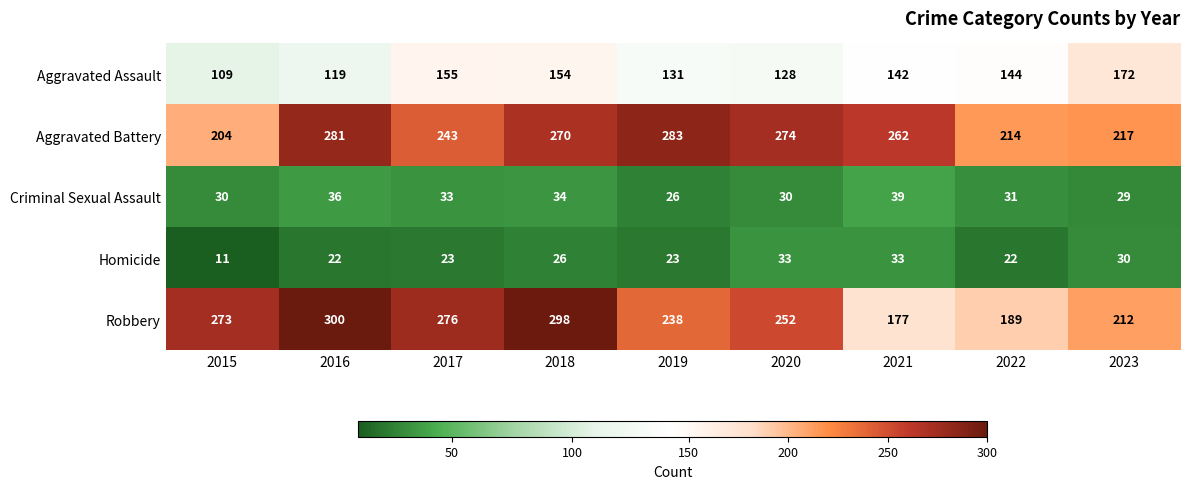

Rank the series at 2018 from highest to lowest value.

Robbery, Aggravated Battery, Aggravated Assault, Criminal Sexual Assault, Homicide